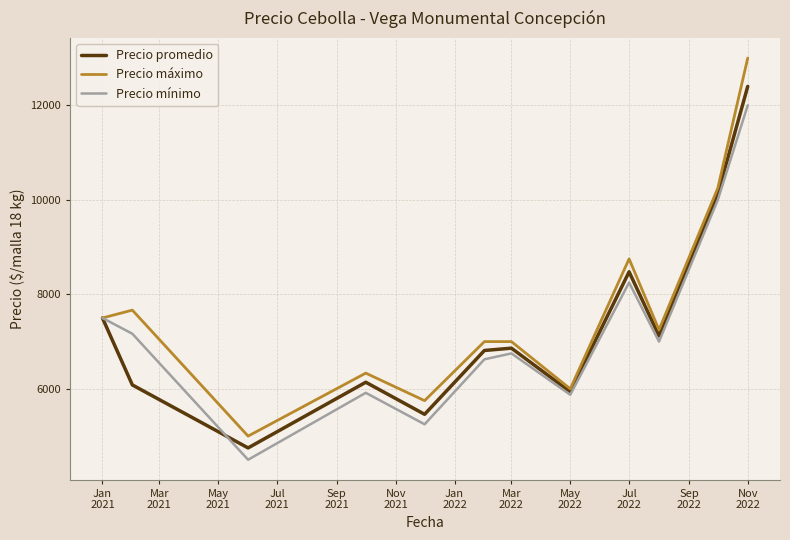

What is the minimum value for Precio mínimo?

4500